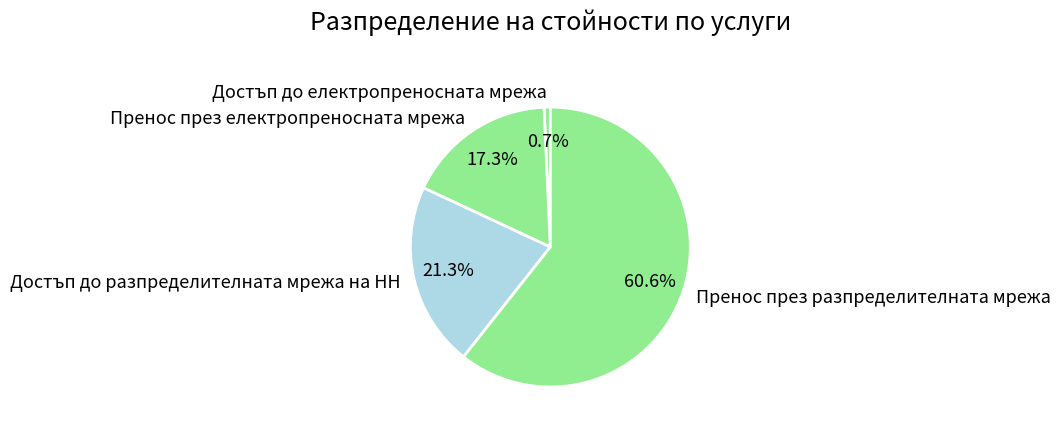

Does Пренос през разпределителната мрежа represent more than half of the total?

Yes